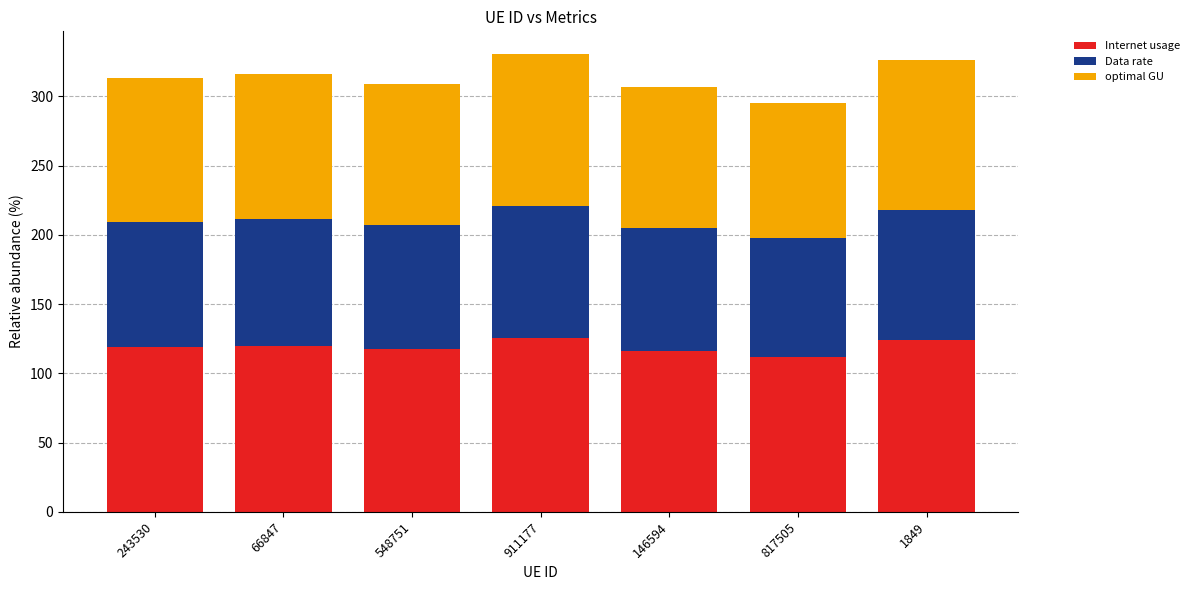

What is the minimum value for Internet usage?

112.1